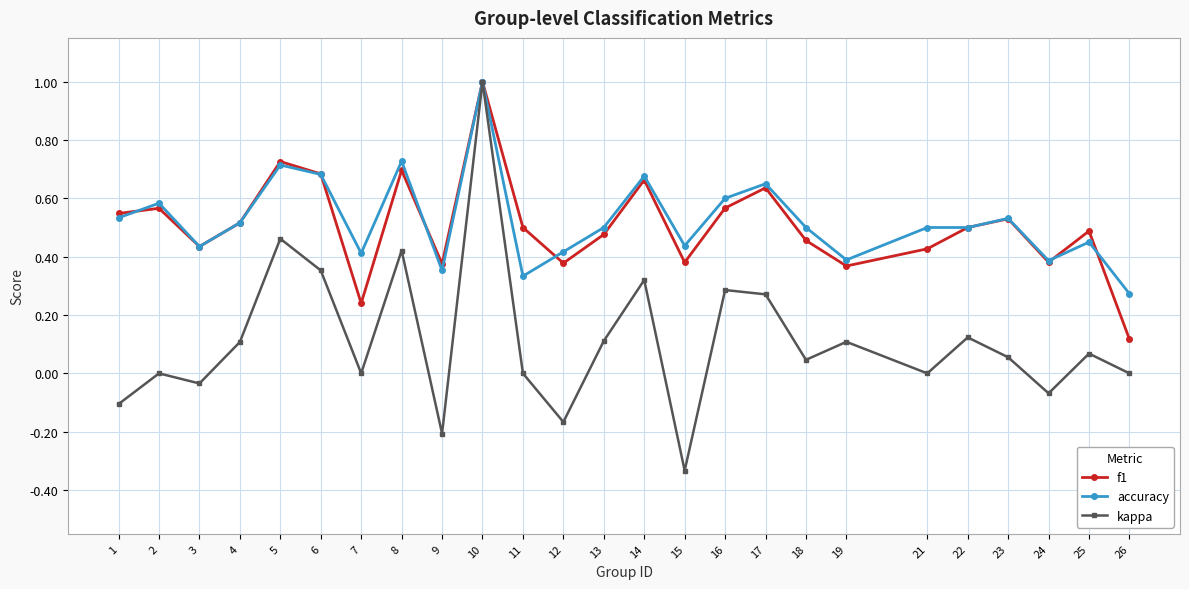

How many lines are shown in the chart?

3